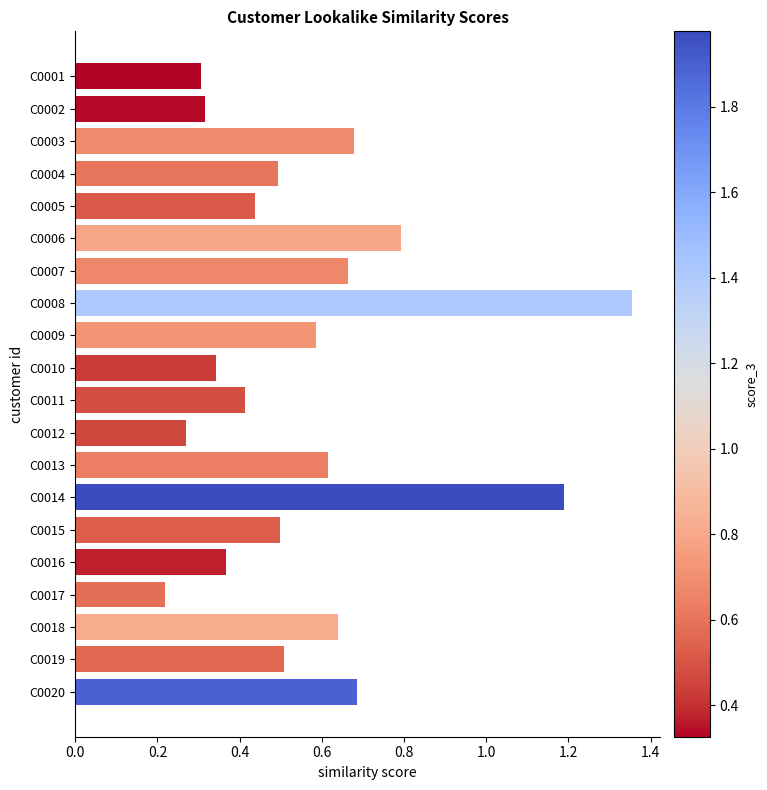

Count the values in the range 0 to 1.

18